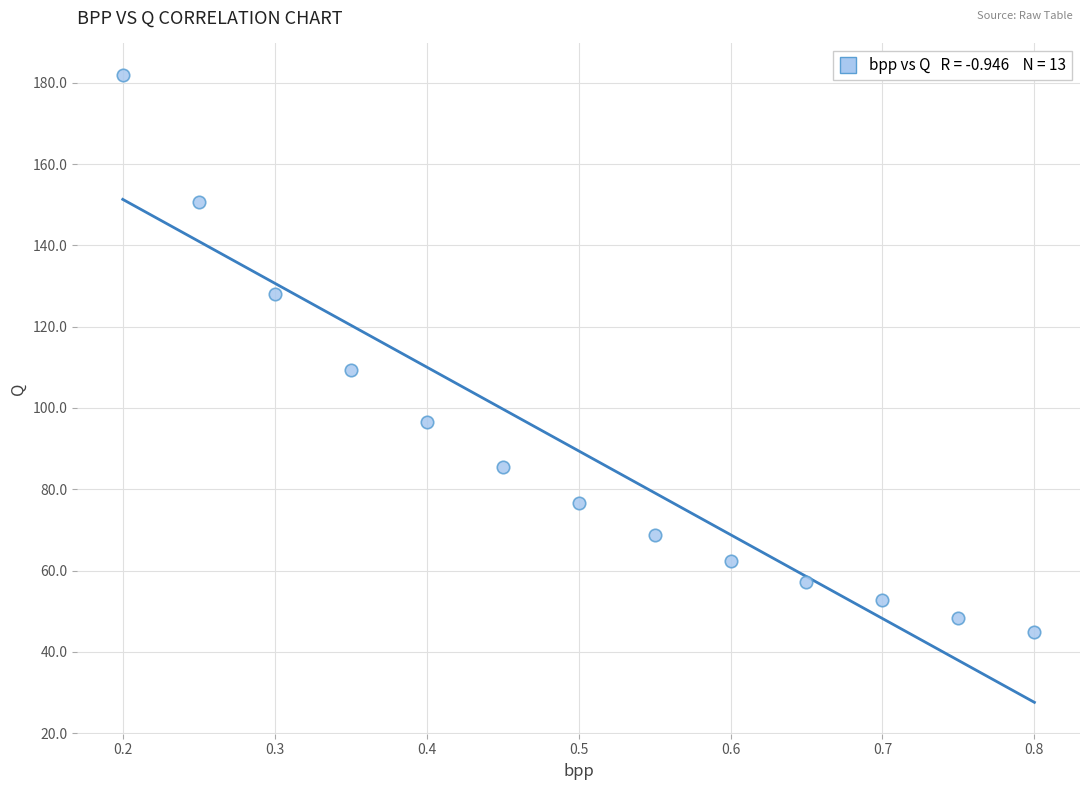

What is the range of X values (max minus min)?

0.6